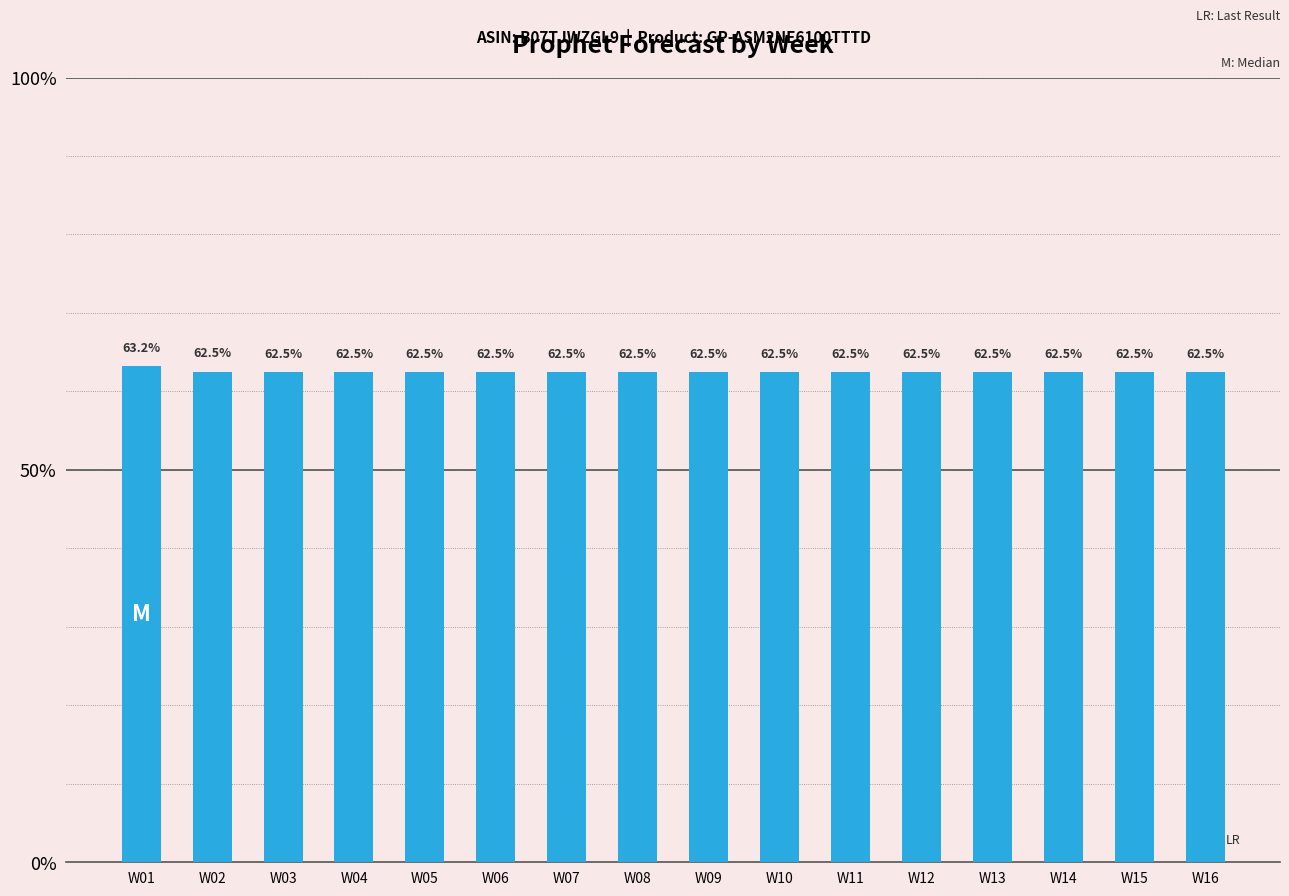

How many series are shown in this chart?

1